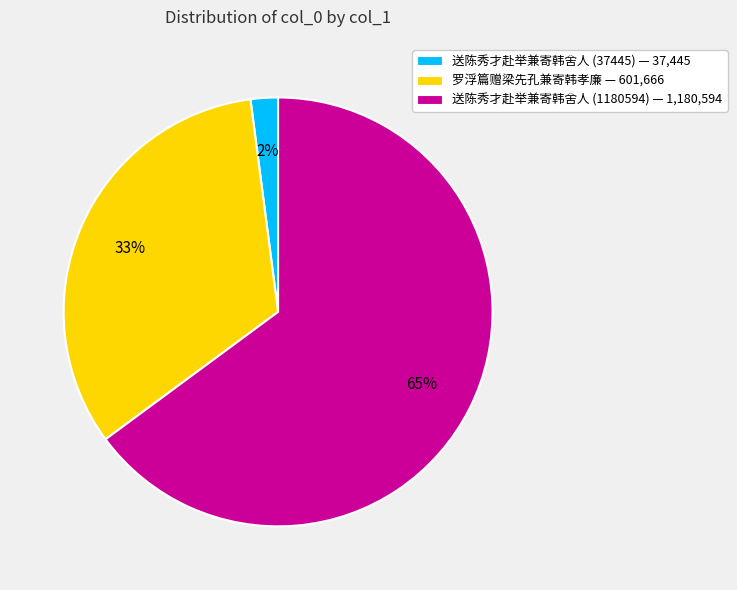

To the nearest percent, what portion does 罗浮篇赠梁先孔兼寄韩孝廉 represent?

33%